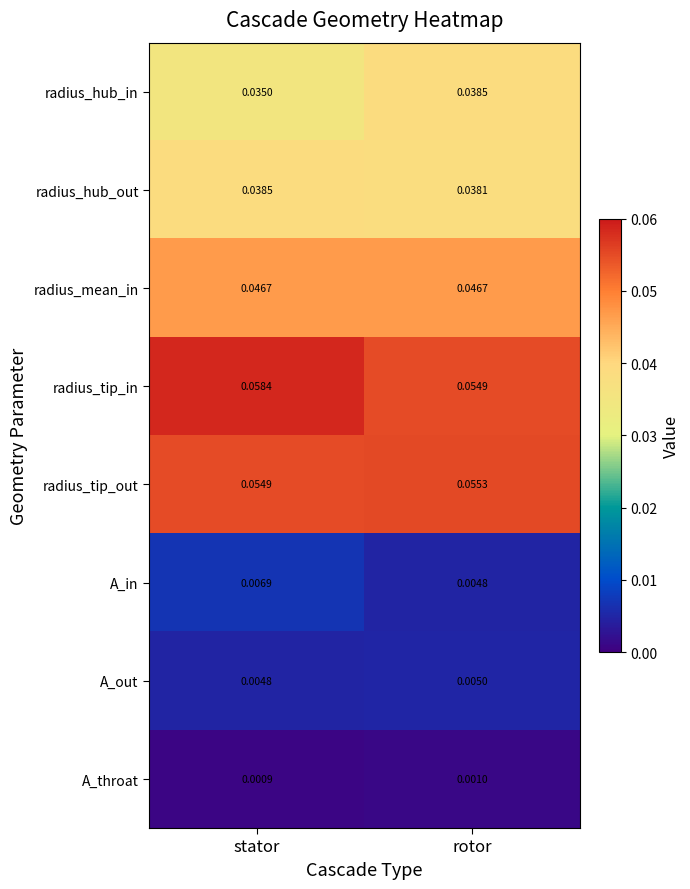

At rotor, list the series in order from largest to smallest.

radius_tip_out, radius_tip_in, radius_mean_in, radius_hub_in, radius_hub_out, A_out, A_in, A_throat